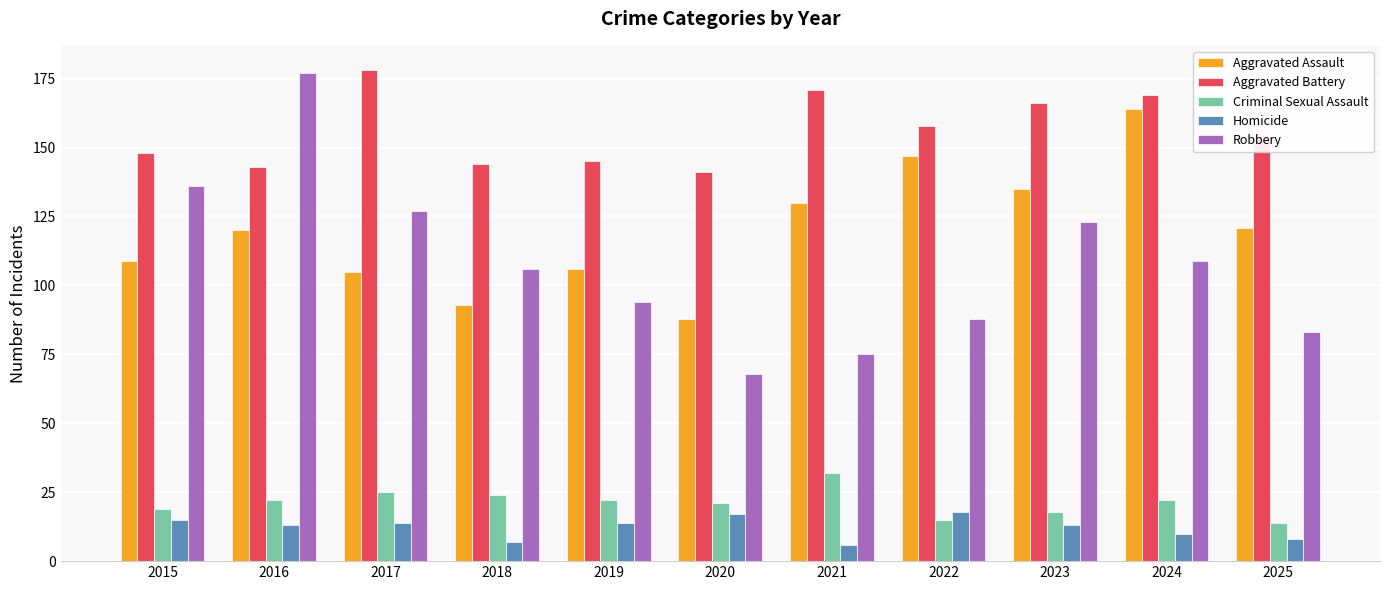

Reading left to right, what are all the values shown in this chart?

Aggravated Assault: 109	120	105	93	106	88	130	147	135	164	121
Aggravated Battery: 148	143	178	144	145	141	171	158	166	169	154
Criminal Sexual Assault: 19	22	25	24	22	21	32	15	18	22	14
Homicide: 15	13	14	7	14	17	6	18	13	10	8
Robbery: 136	177	127	106	94	68	75	88	123	109	83